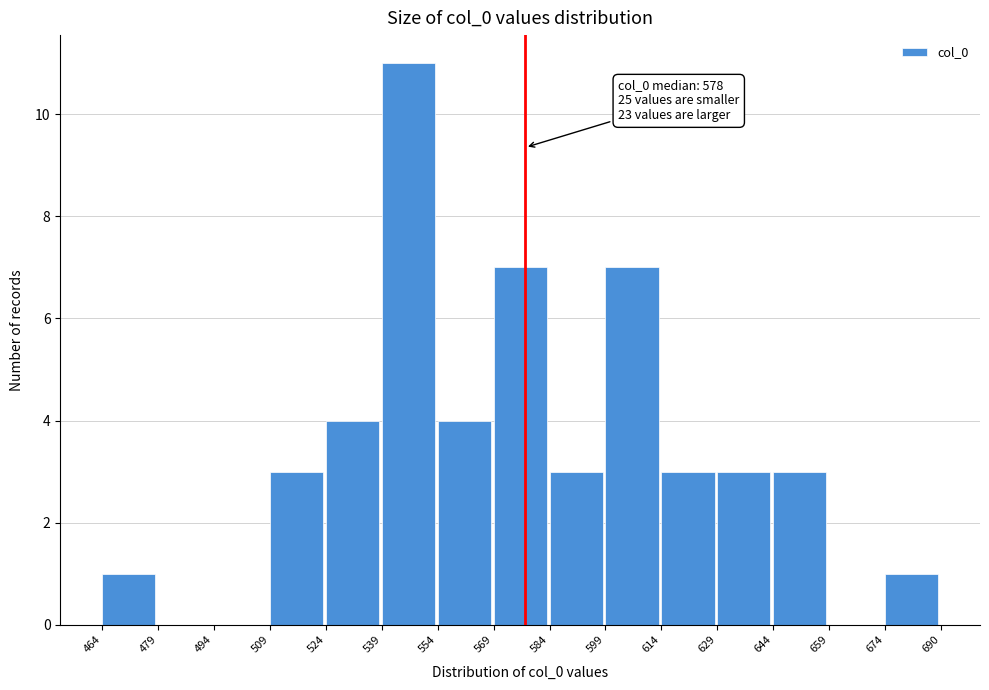

Which range on the x-axis has the tallest bar?

539 to 554